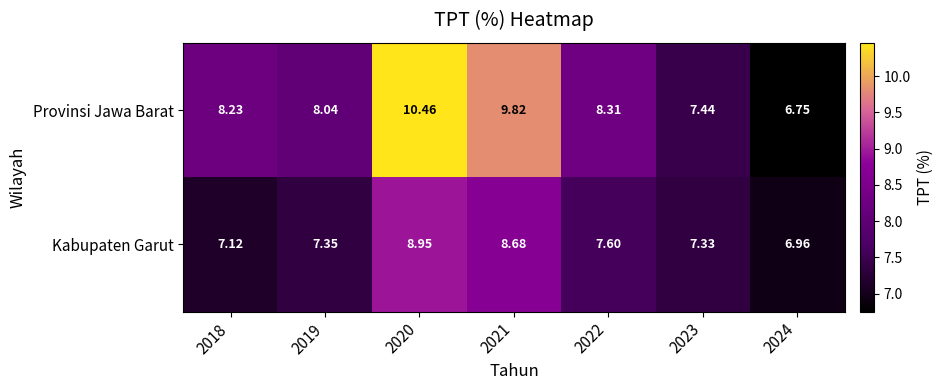

Between 2020 and 2024, which series saw the biggest shift?

Provinsi Jawa Barat